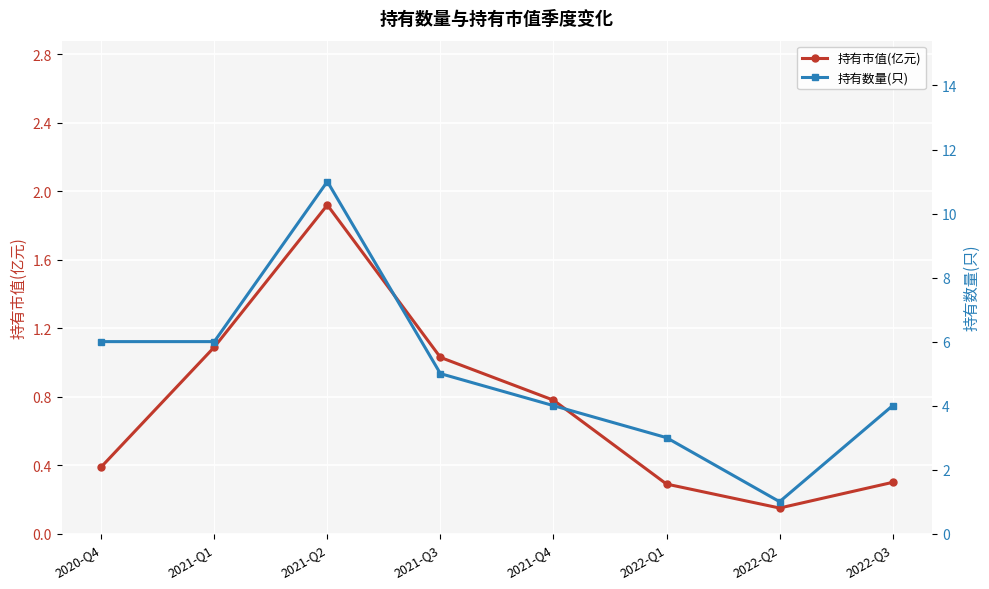

What is the total value across all series at 2022-Q3?

4.3